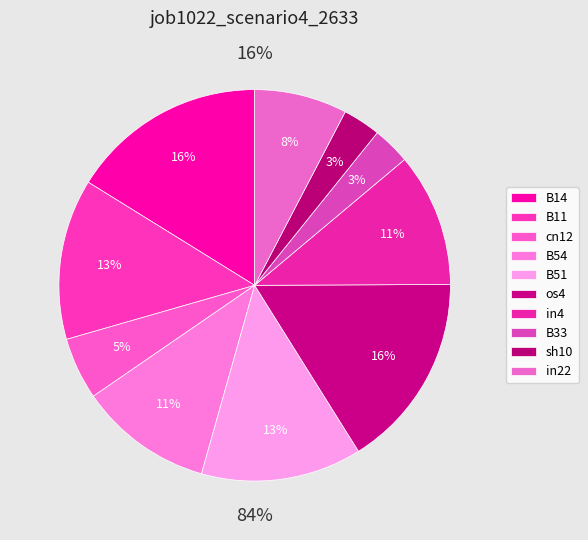

Rank the categories by value from lowest to highest.

B33, sh10, cn12, in22, B54, in4, B11, B51, B14, os4